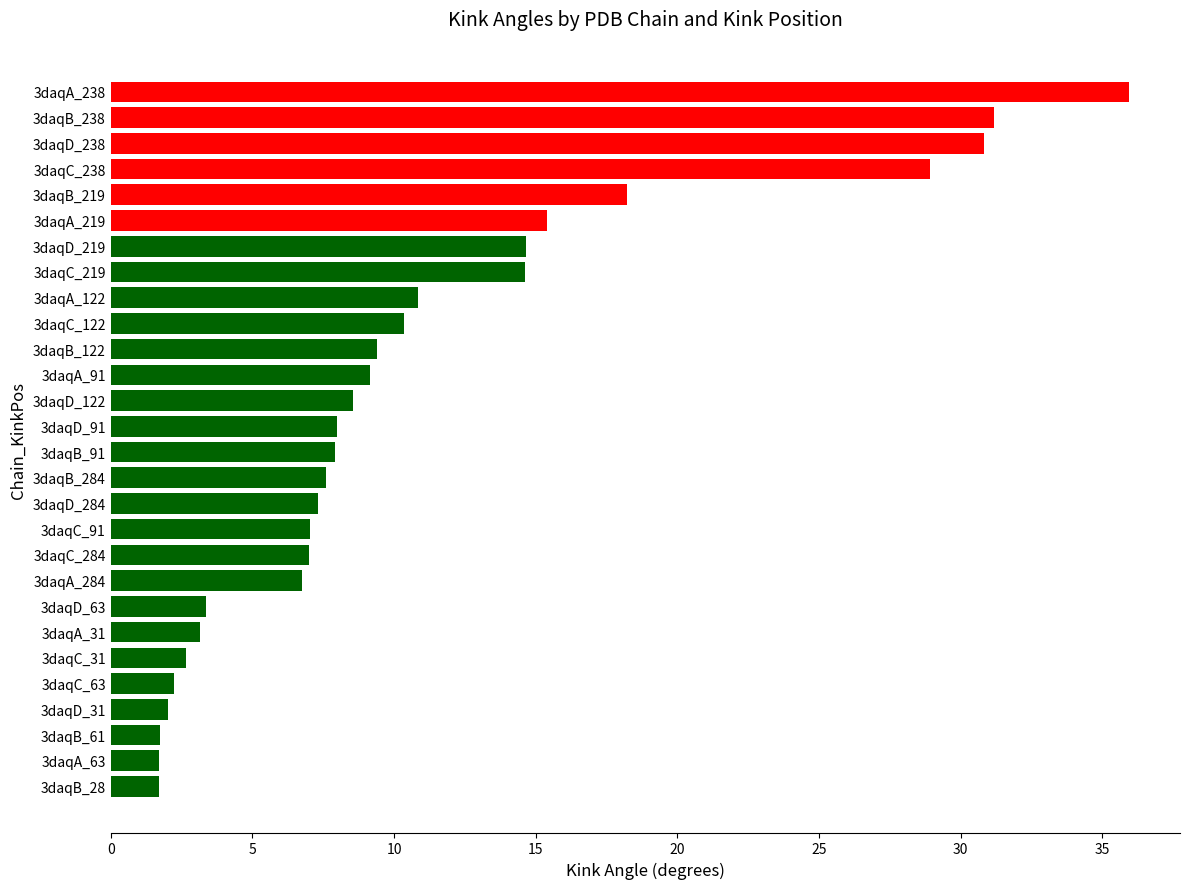

Is it true that the value at 3daqC_219 is 14.6?

True